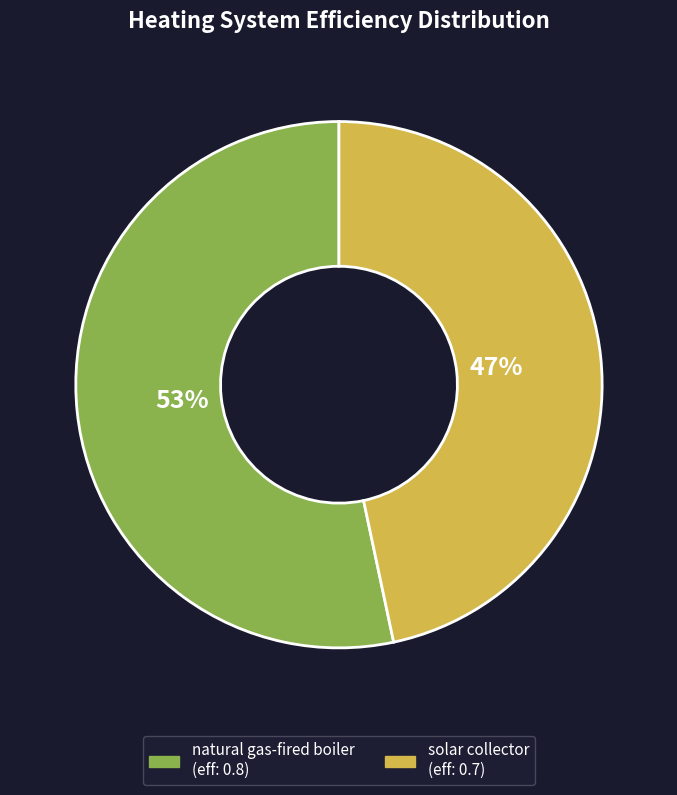

Which has a higher value, natural gas-fired boiler or solar collector?

natural gas-fired boiler